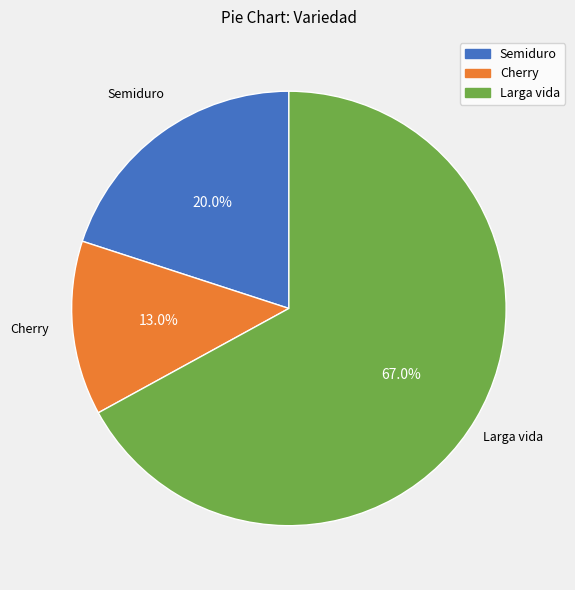

Does any single category account for the majority?

Yes